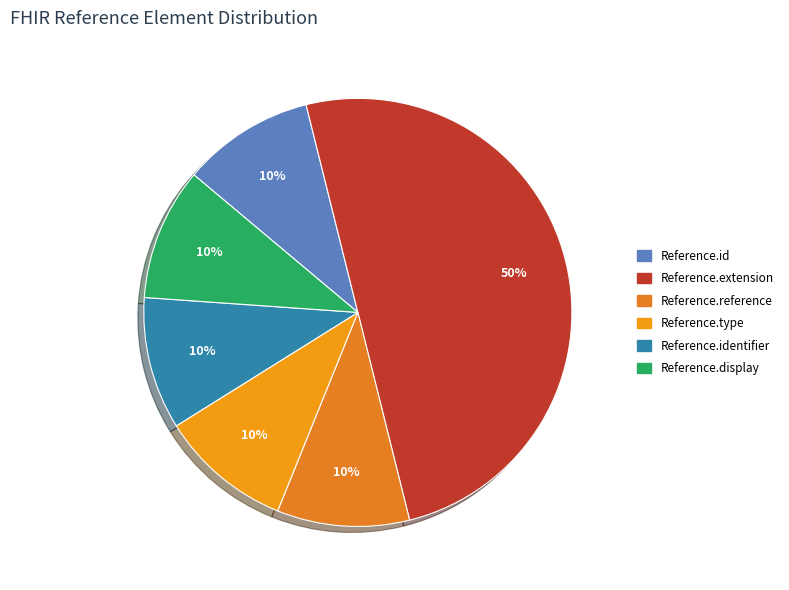

Which slice is the largest?

Reference.extension